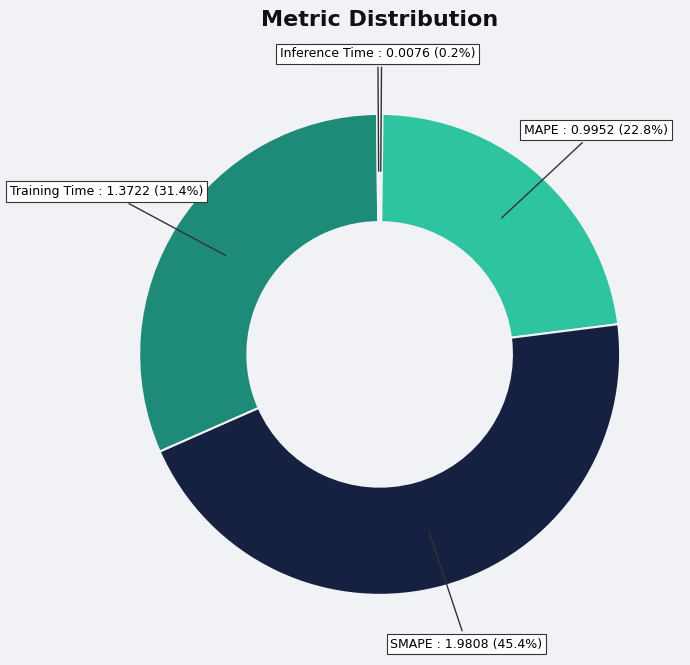

Is there any slice that represents more than half of the pie?

No